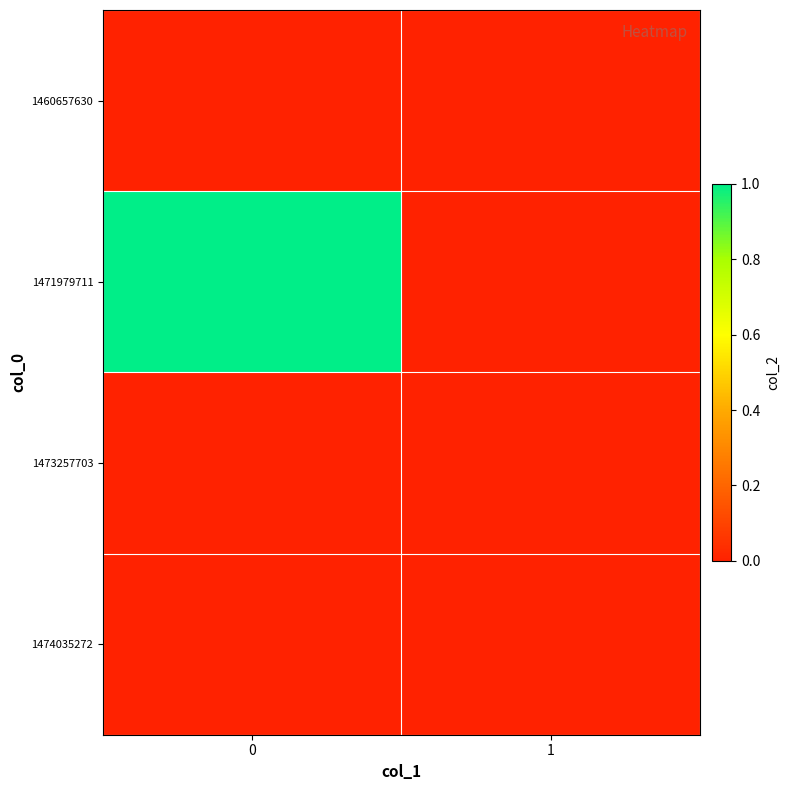

How many series are shown in this chart?

4